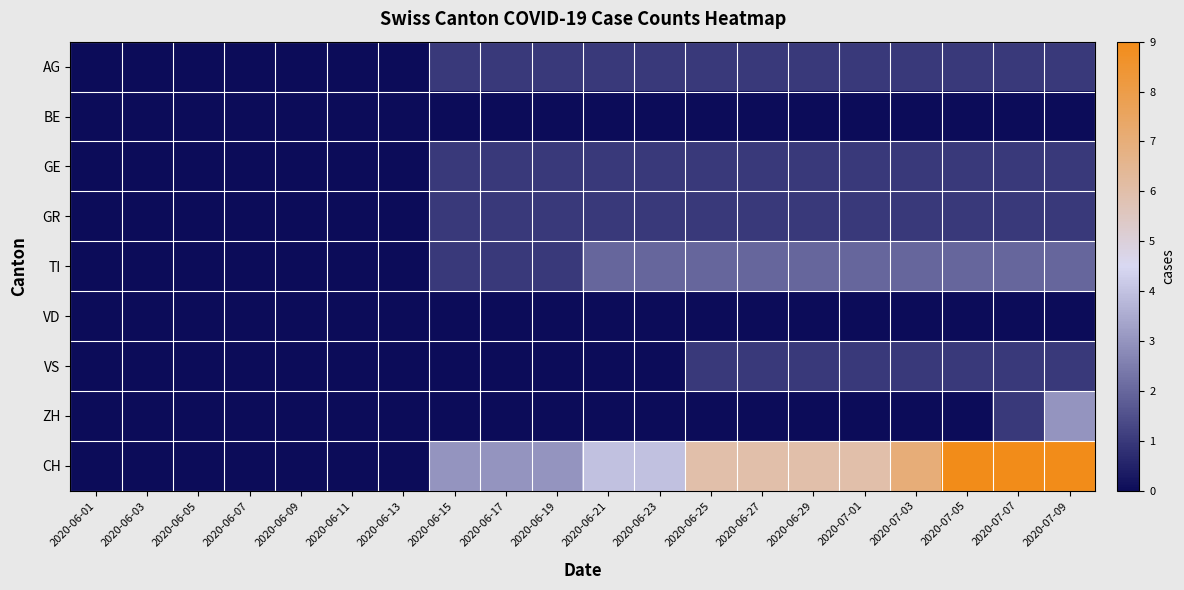

At which category is the sum across all series the highest?

2020-07-09